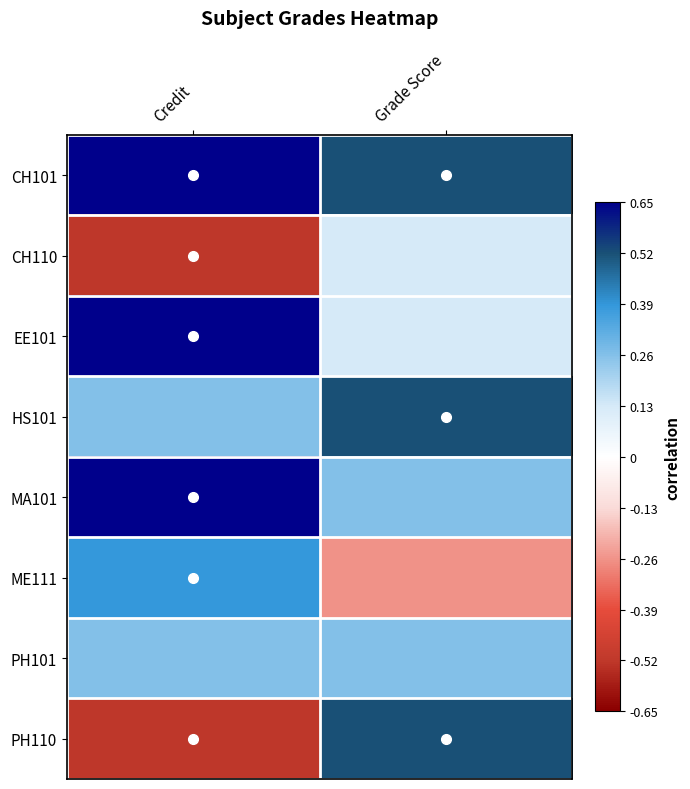

What is the total value across all series at Credit?

1.8